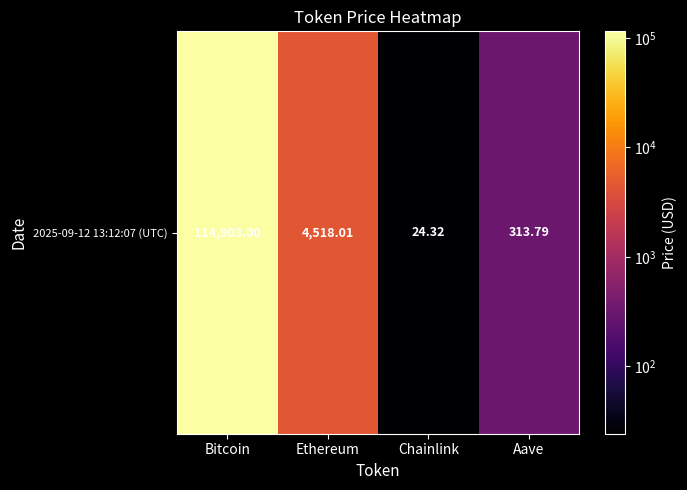

Rank the categories by value from highest to lowest.

Bitcoin, Ethereum, Aave, Chainlink